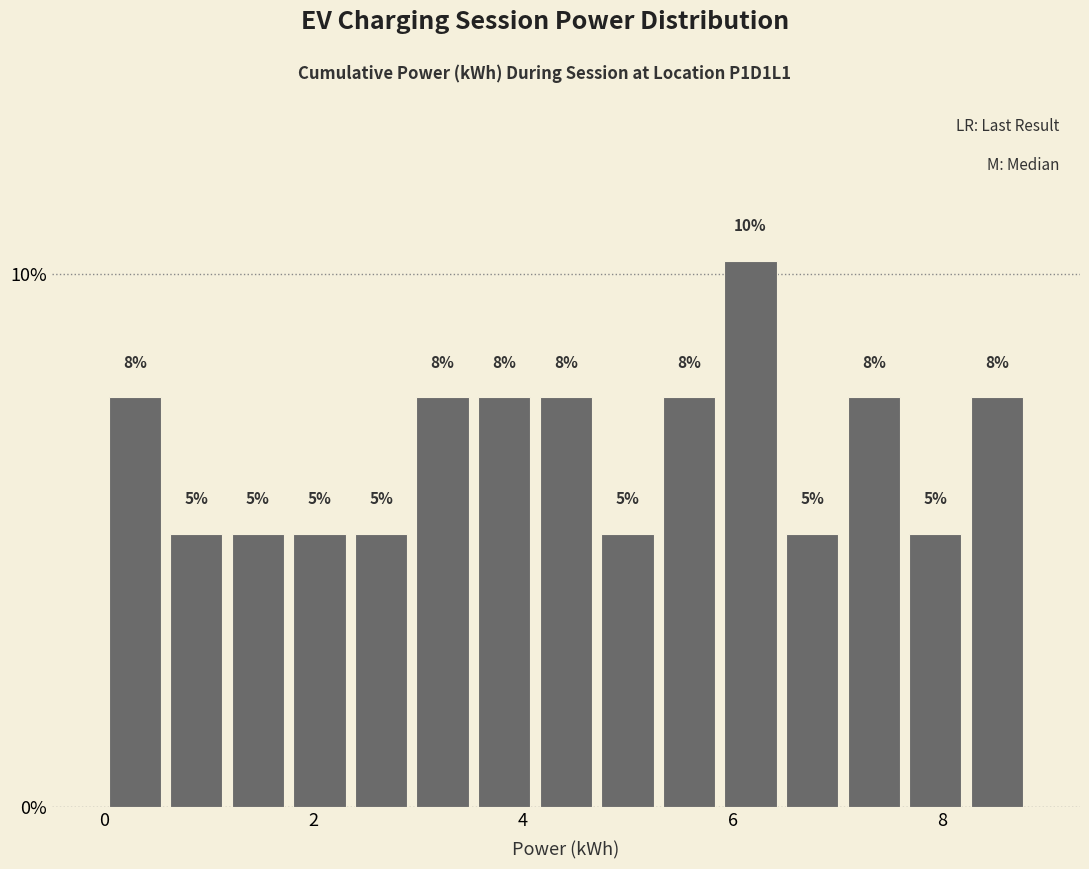

Around what value on the x-axis is the tallest bar? Give the approximate position of its centre, as read against the axis.

6.2